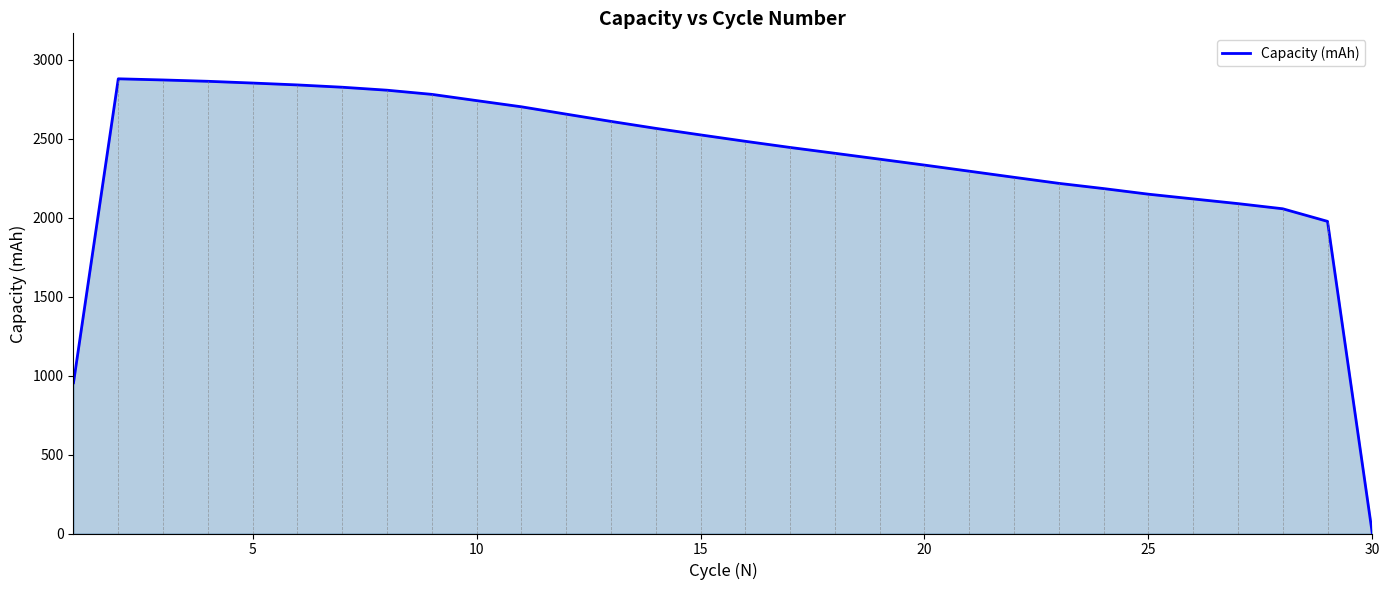

What is the greatest value displayed?

2878.9